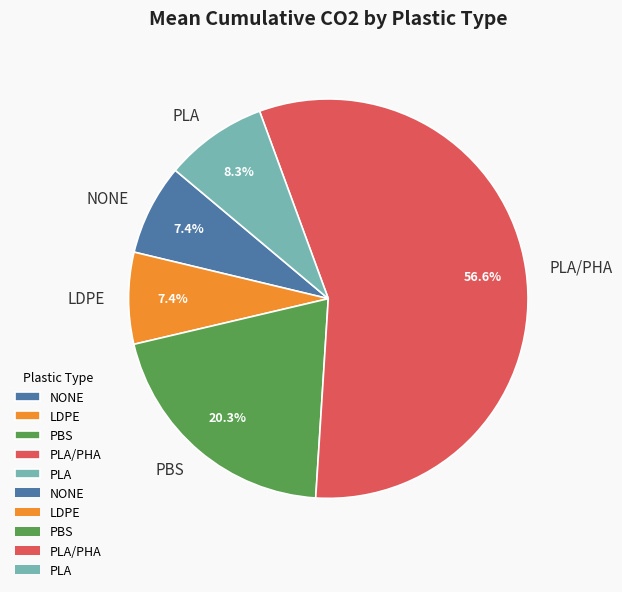

What percentage is NOT represented by PBS?

79.7%